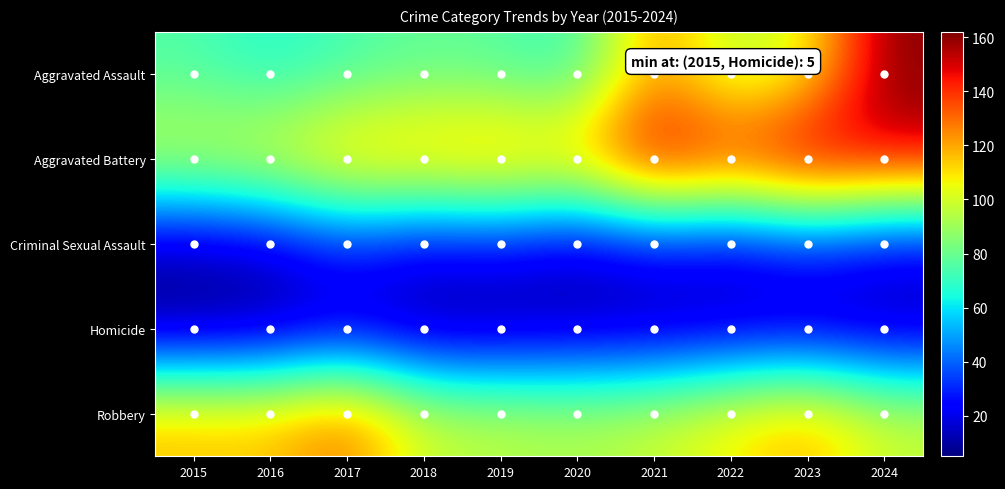

Between 2024 and 2016, which is larger?

2024